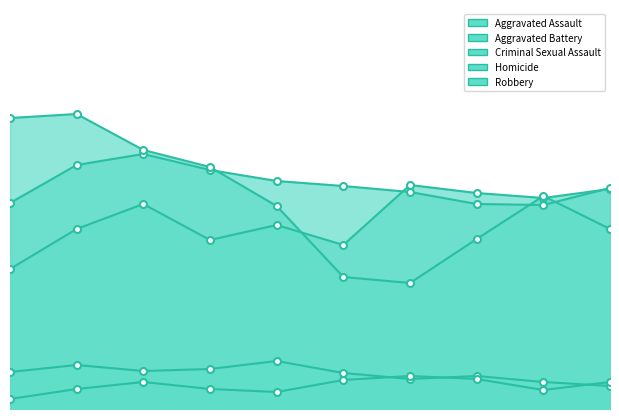

What is the lowest value of the Homicide series?

10